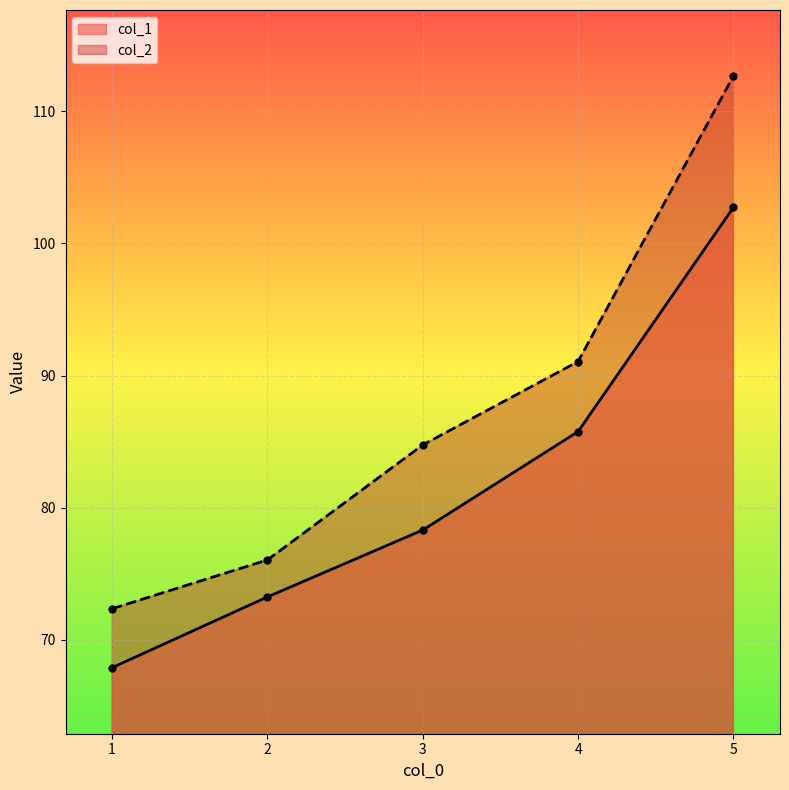

Is the value of col_1 at 5 greater than the value of col_2 at 1?

Yes